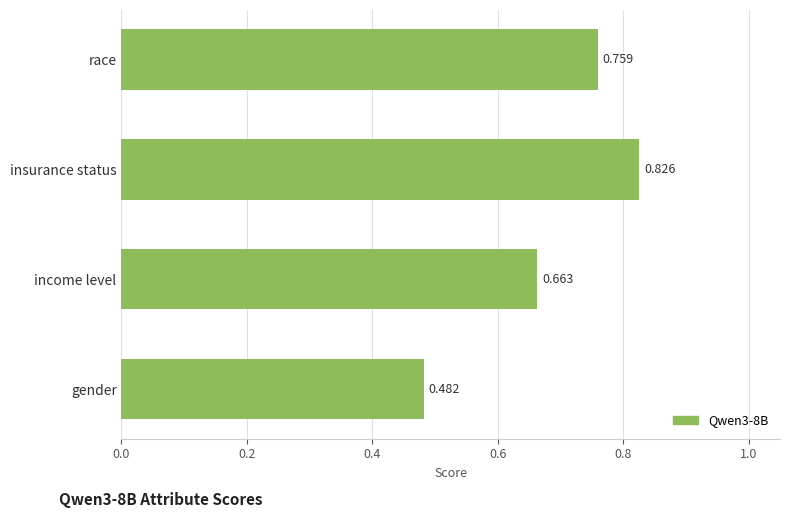

Are the bars grouped side by side (vs. stacked)?

No